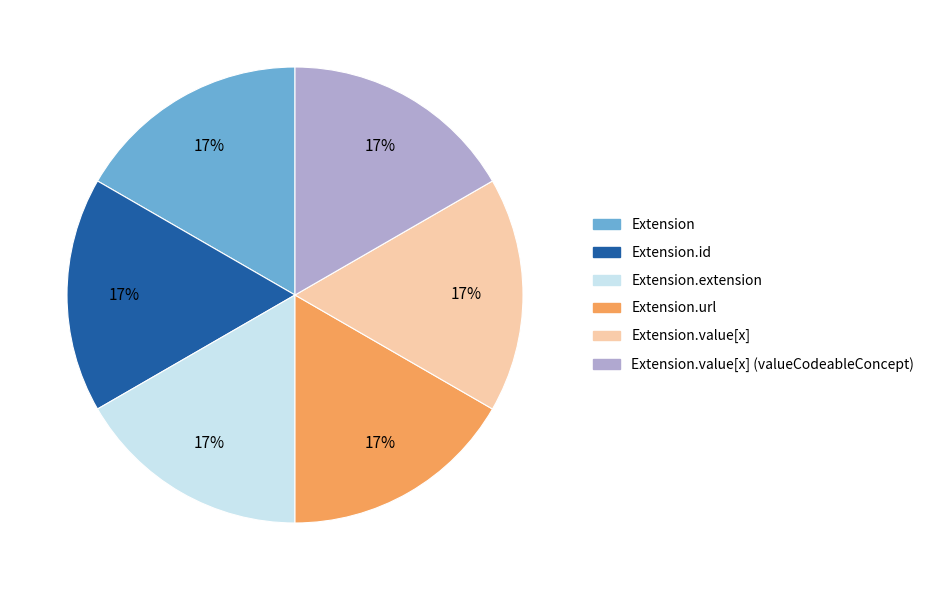

To the nearest percent, what is the difference between the largest and smallest slice percentages?

0%